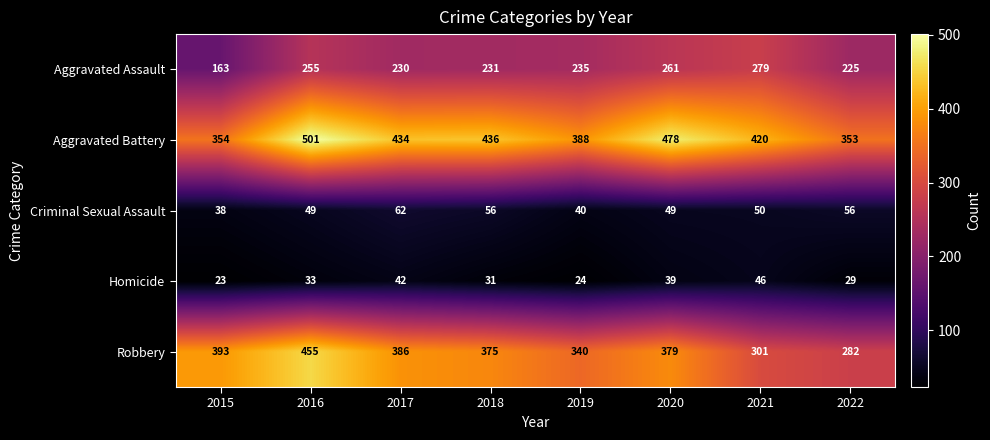

List the series in order of their peak value, highest first.

Aggravated Battery, Robbery, Aggravated Assault, Criminal Sexual Assault, Homicide